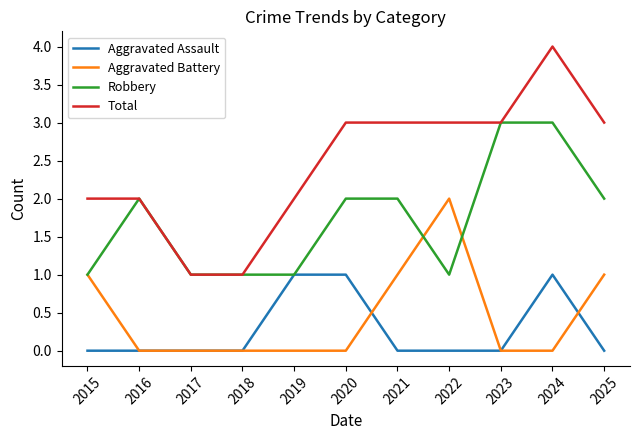

True or false: Total and Aggravated Assault intersect in this chart.

False